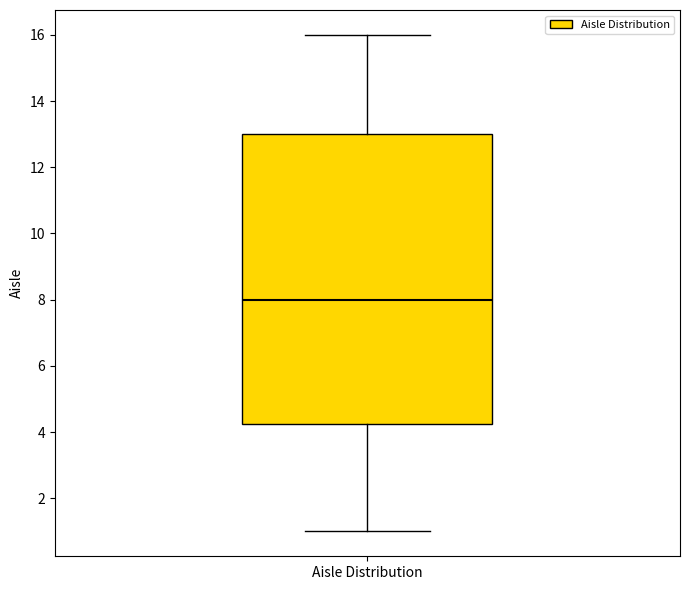

Transcribe this box plot: give where the median line is, the range the box spans, and where the two whiskers end, as read against the y-axis. The values are not printed on the chart, so give them approximately, as read against the axis.

median 8.0, box 4.2 to 13.0, whiskers 1.0 to 16.0